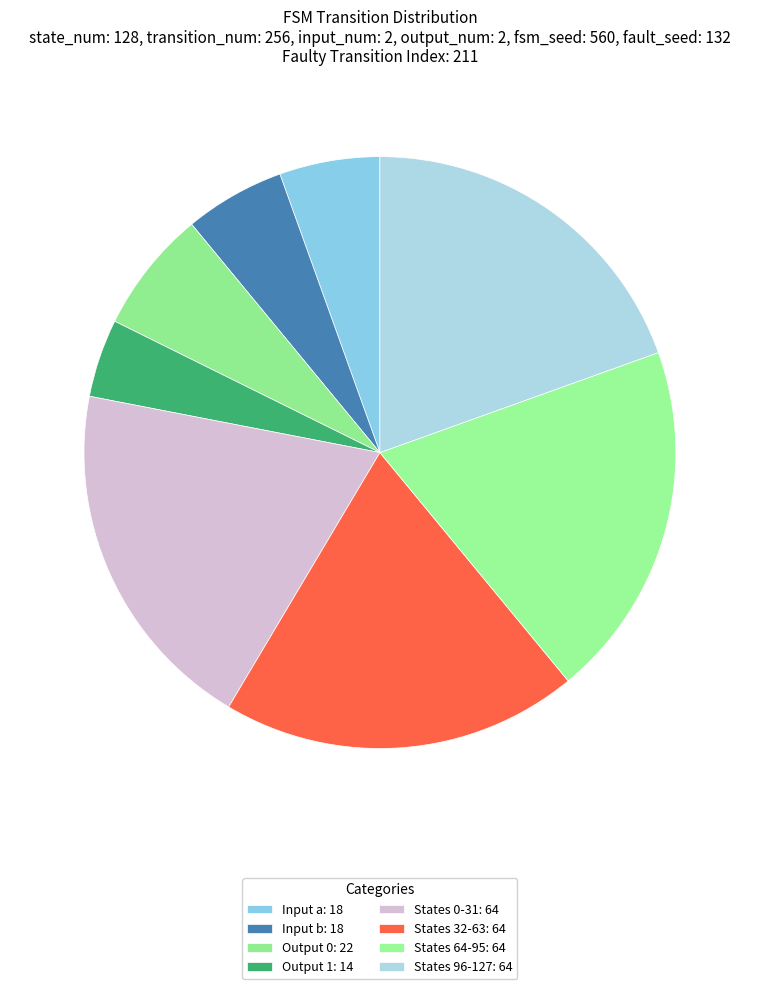

Is there any slice that represents more than half of the pie?

No